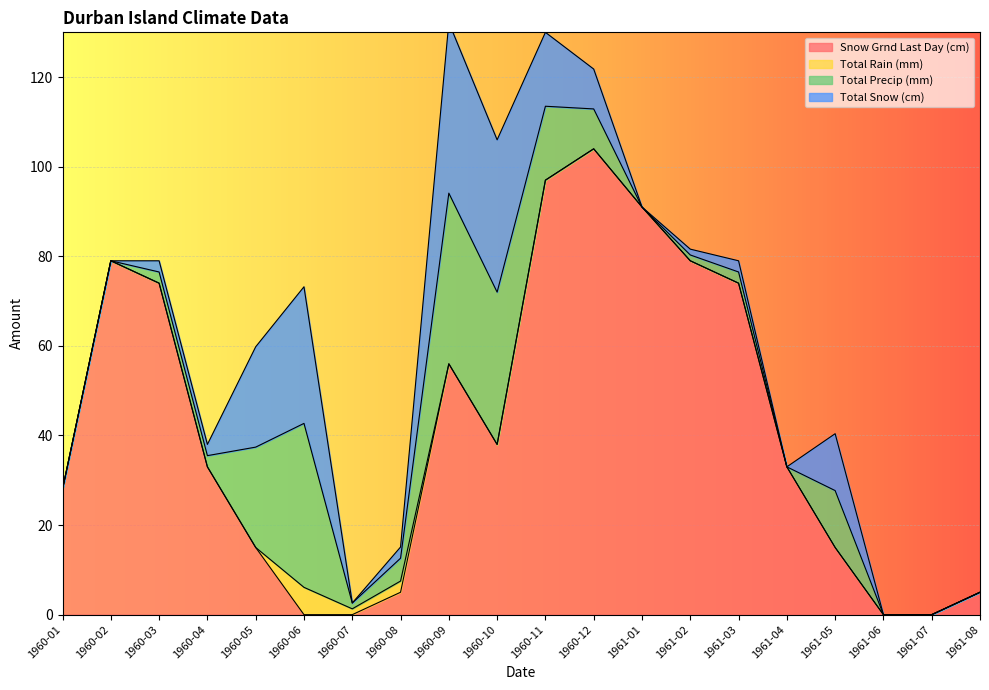

Which series changed the most between 1960-07 and 1961-04?

Snow Grnd Last Day (cm)